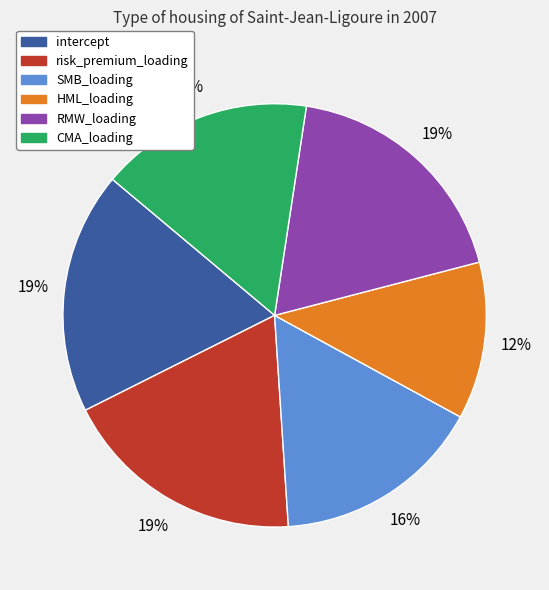

Do risk_premium_loading and RMW_loading together represent more than half of the pie?

No